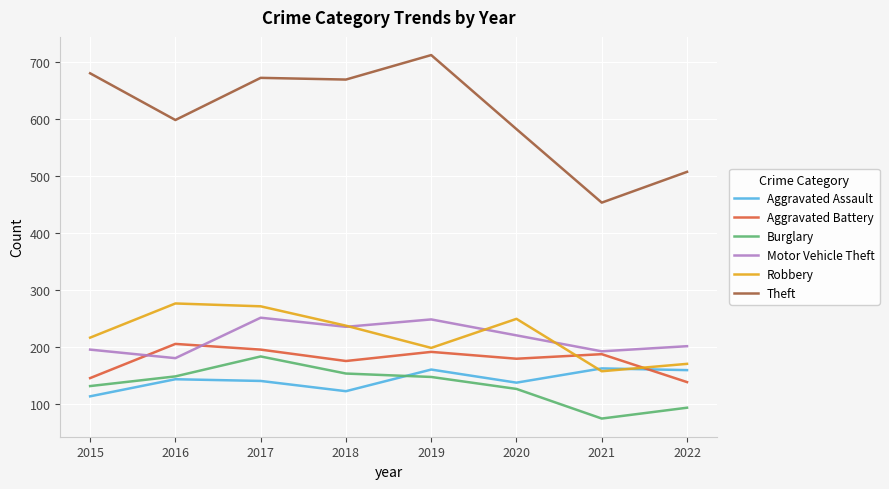

The value of Aggravated Battery at 2016 is 74. True or false?

False